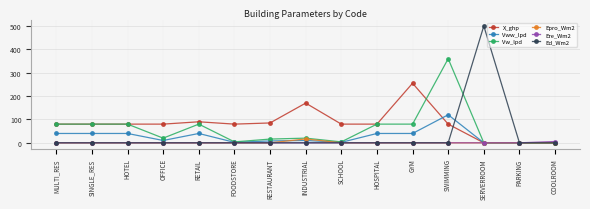

What is the difference between the maximum and minimum values in the Vww_lpd series?

120.0